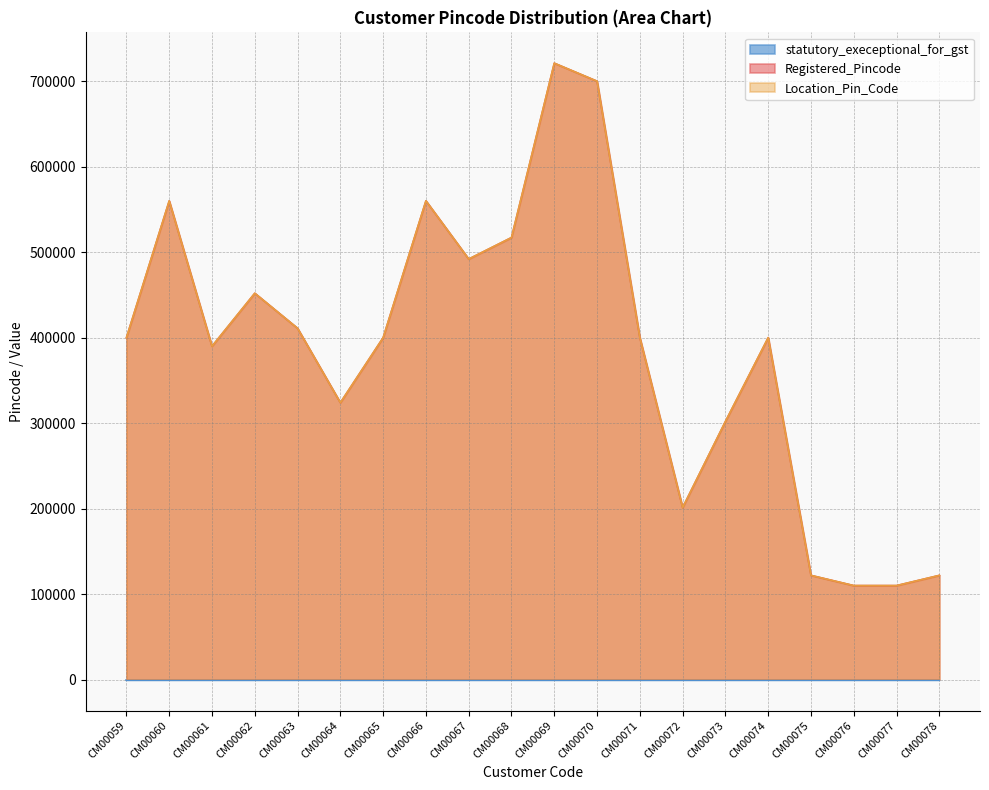

True or false: Registered_Pincode and Location_Pin_Code cross at least once.

False